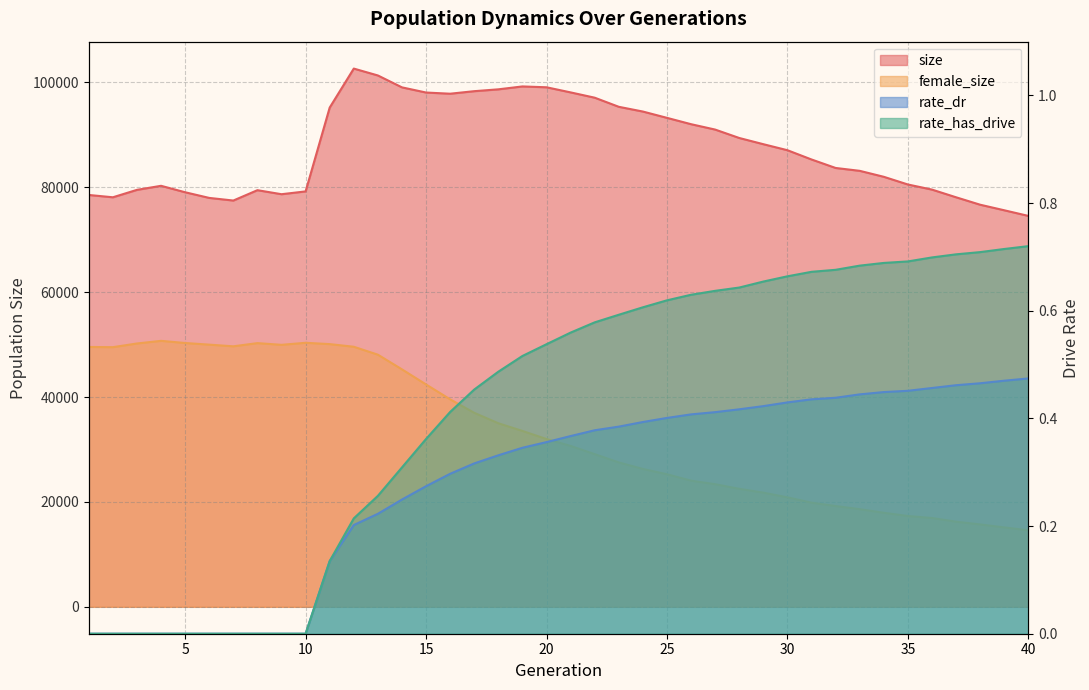

How many positive values does the rate_dr series have?

30